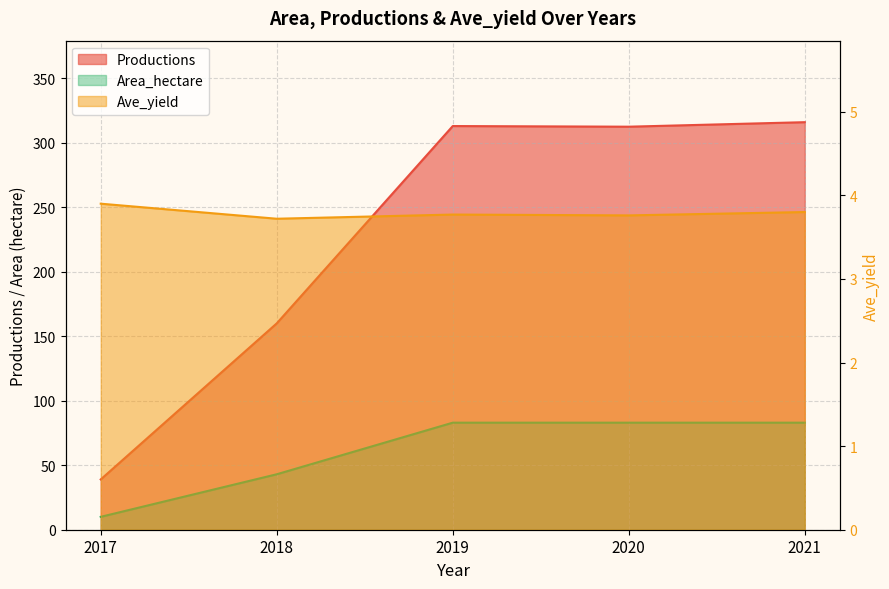

Where is the first local maximum for Ave_yield?

2019